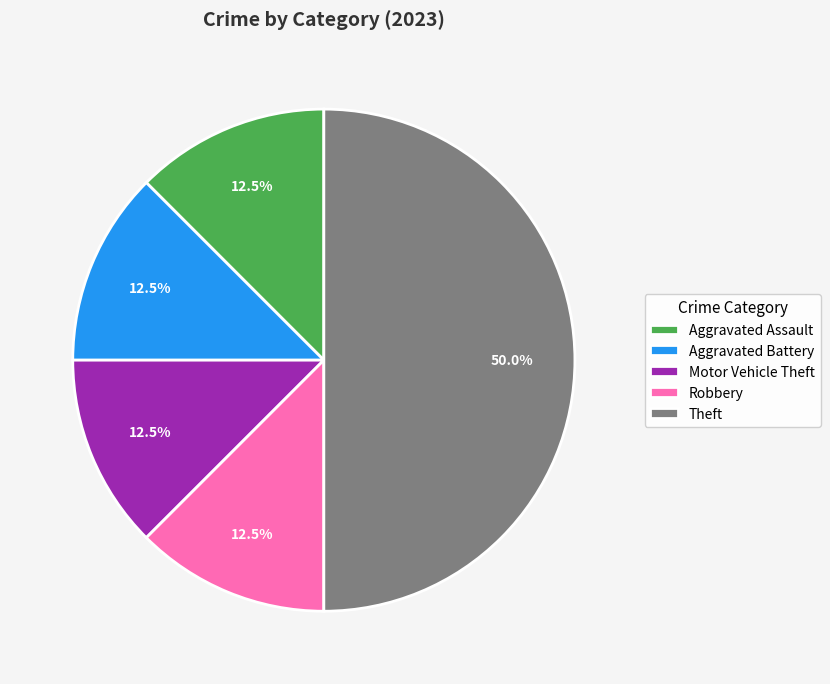

How much of the chart is everything except Motor Vehicle Theft?

87.5%